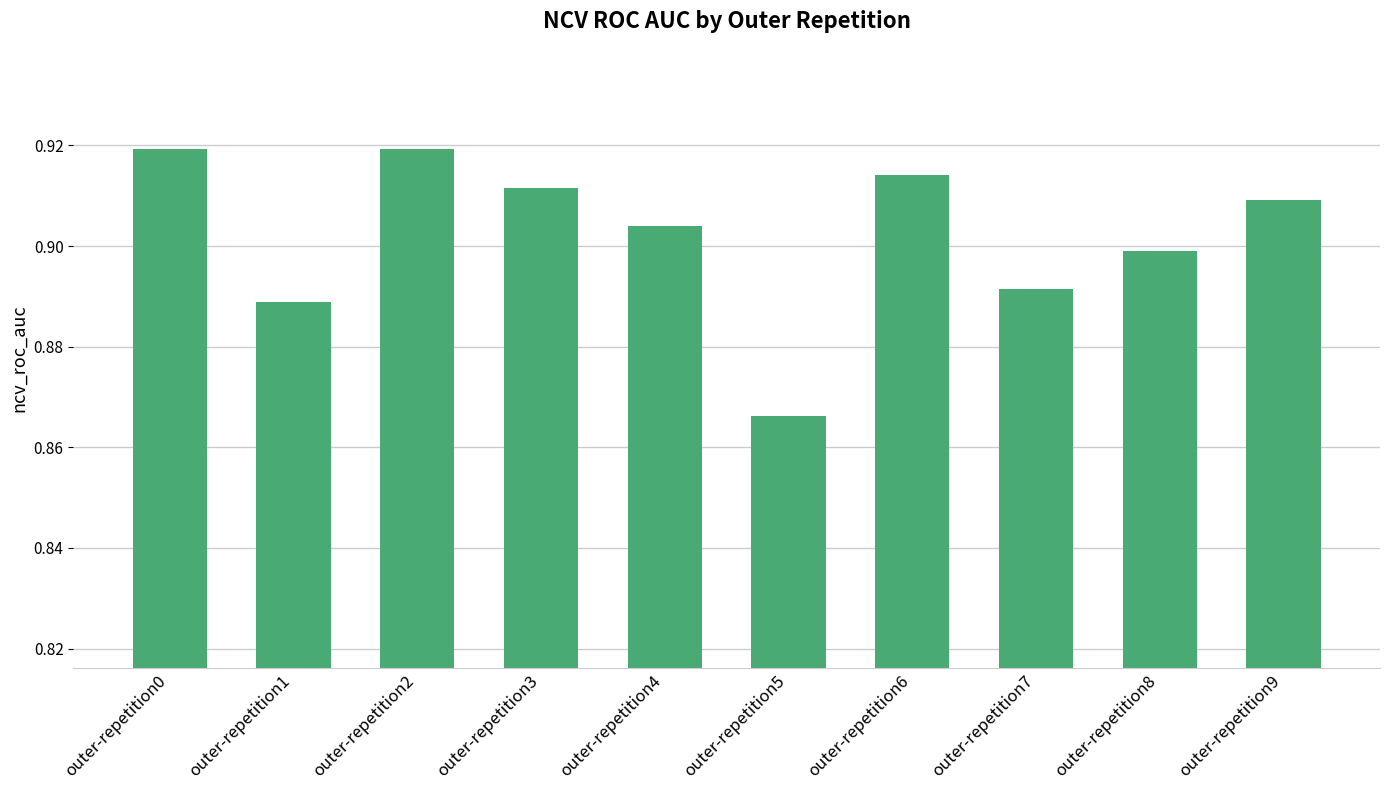

Where is the data nearest to the value 0?

outer-repetition5